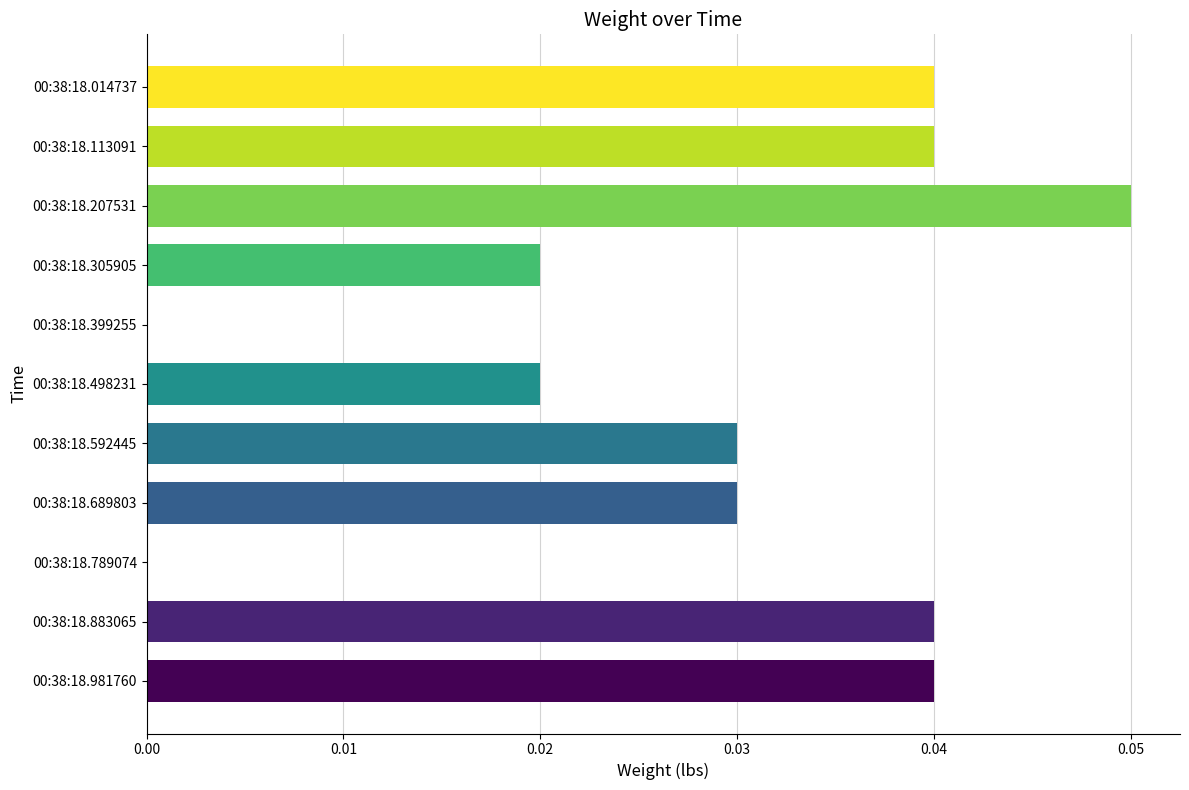

Which category has the highest value across all series?

00:38:18.207531